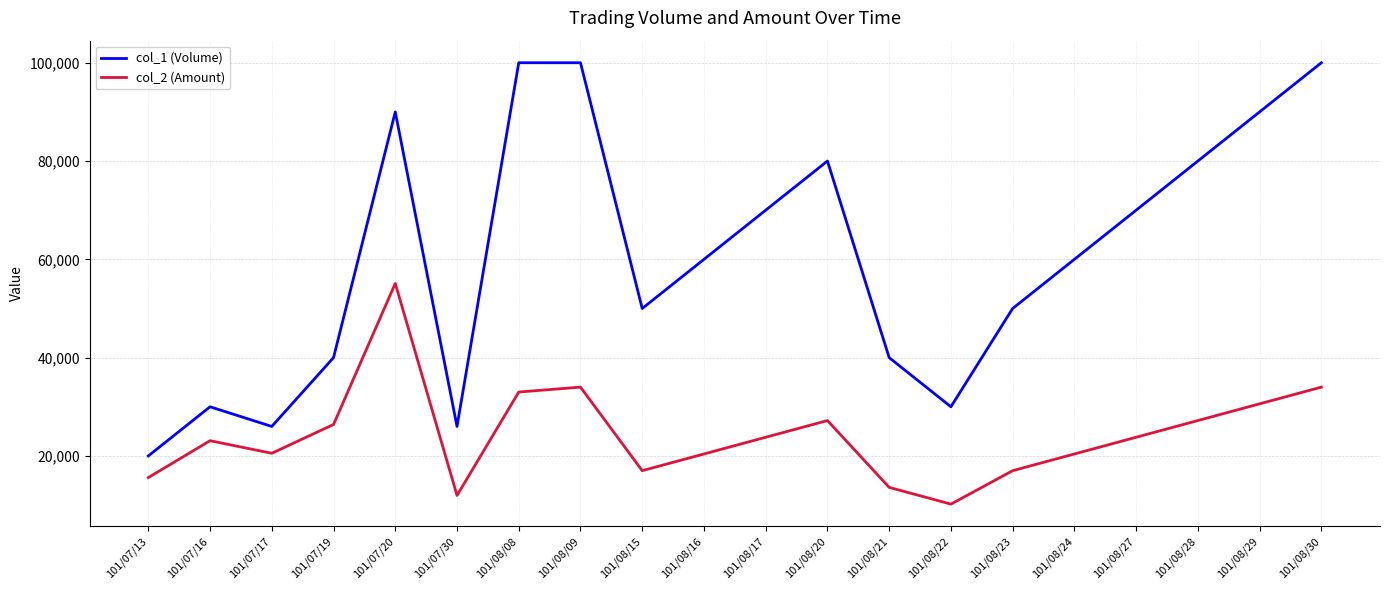

At how many categories does at least one series exceed 79522?

7